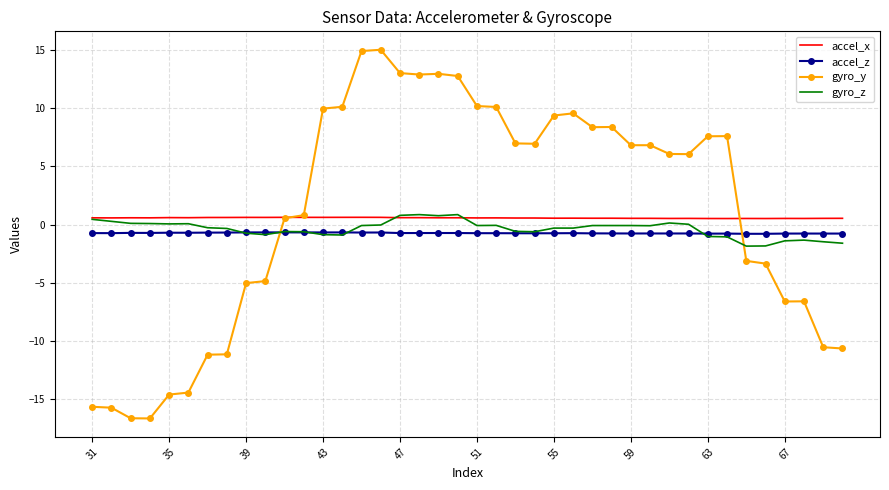

How many intersections are there between accel_x and gyro_y?

2